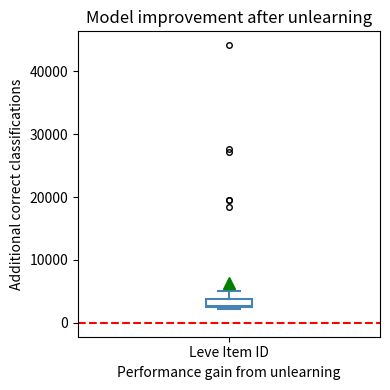

Where is the upper edge of the box for Leve Item ID on the y-axis? The values are not printed on the chart, so give them approximately, as read against the axis.

4000